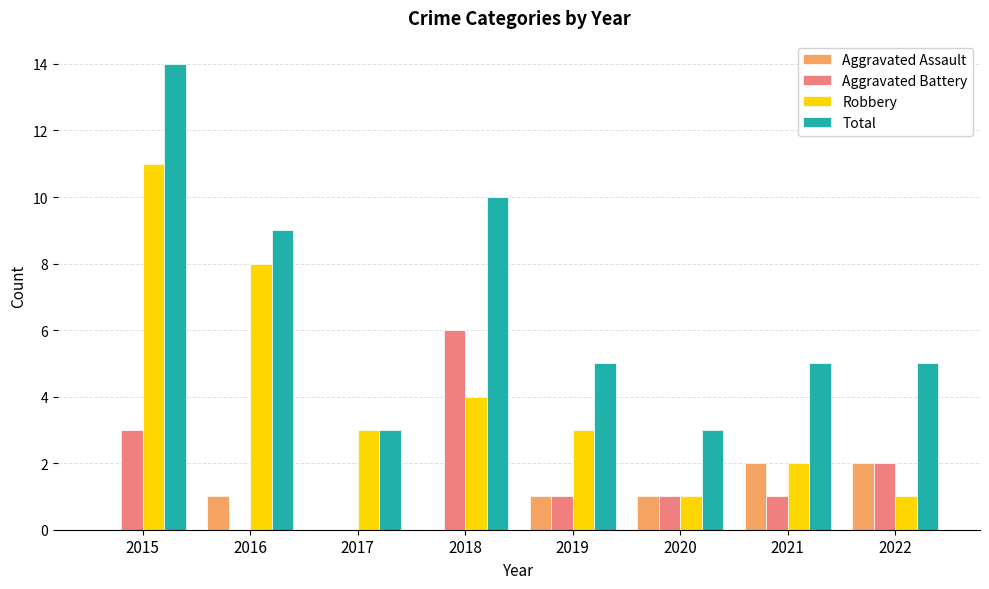

Reading right to left, list all the values displayed in this chart.

Aggravated Assault: 2	2	1	1	0	0	1	0
Aggravated Battery: 2	1	1	1	6	0	0	3
Robbery: 1	2	1	3	4	3	8	11
Total: 5	5	3	5	10	3	9	14